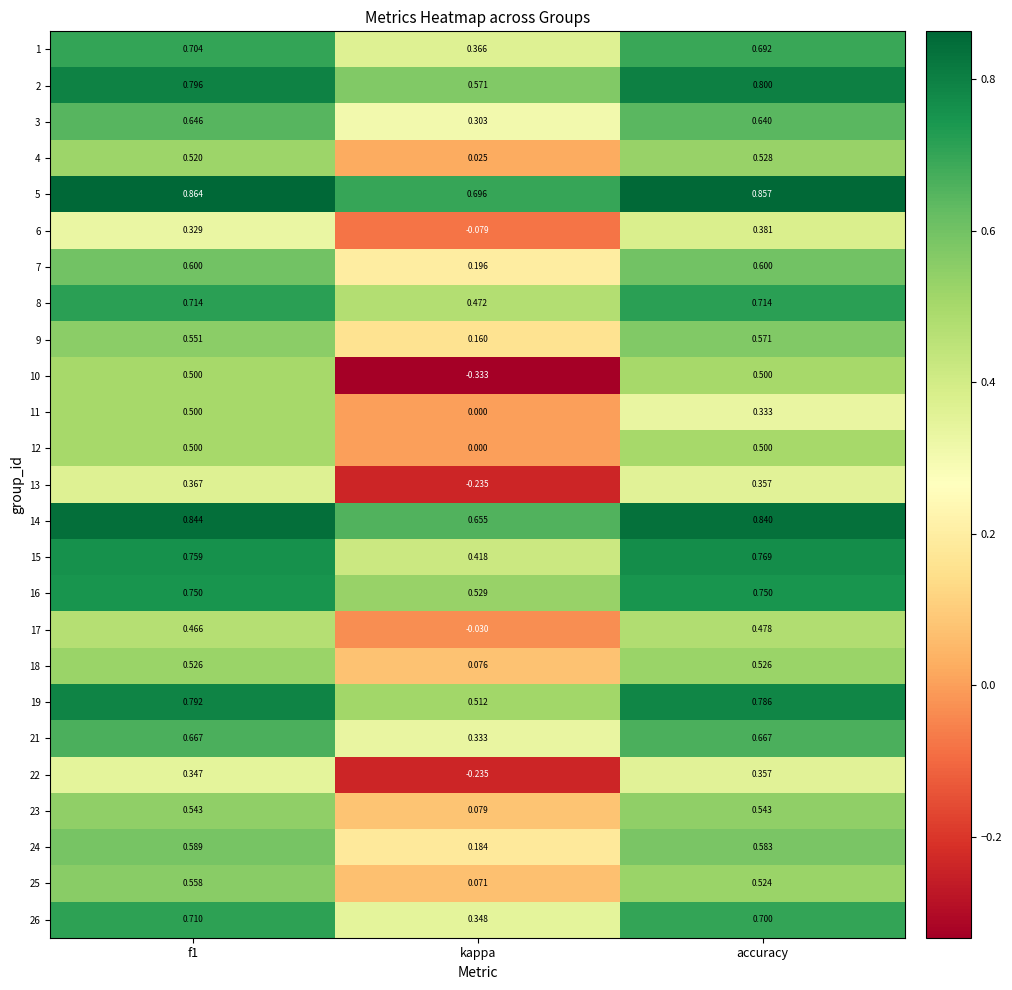

Which category has the lowest value in the 22 series?

kappa